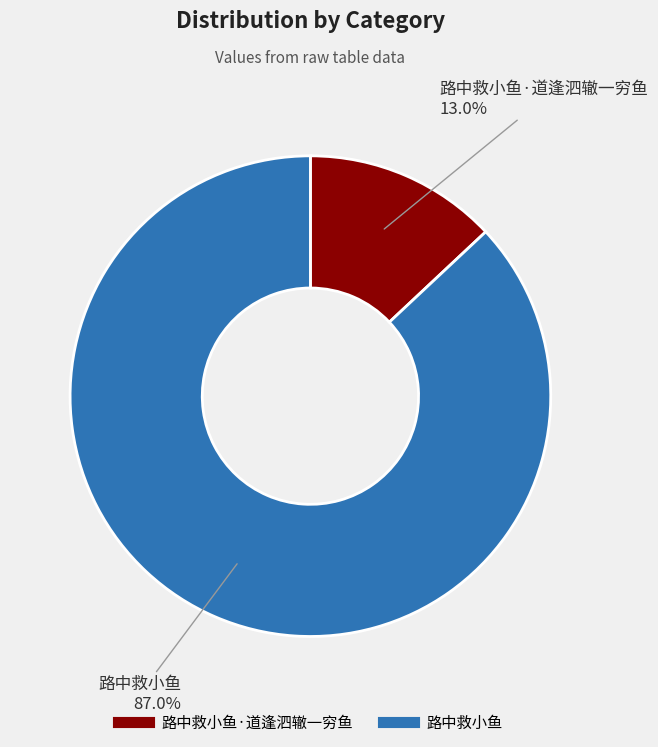

Is there any slice that represents more than half of the pie?

Yes